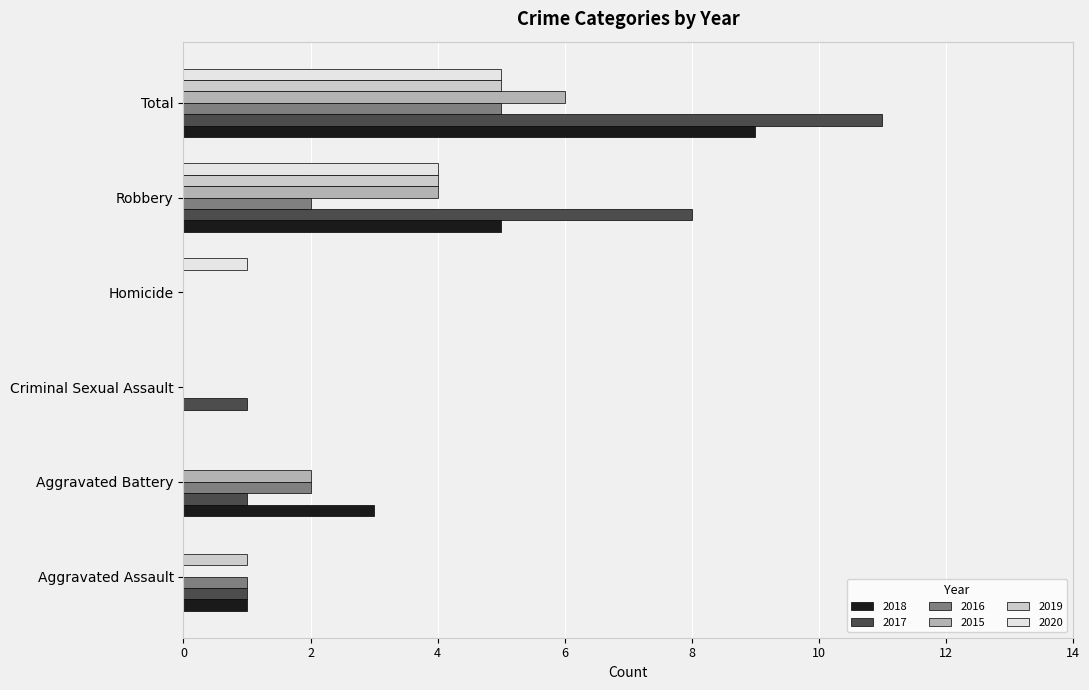

What is the total value across all series at Homicide?

1